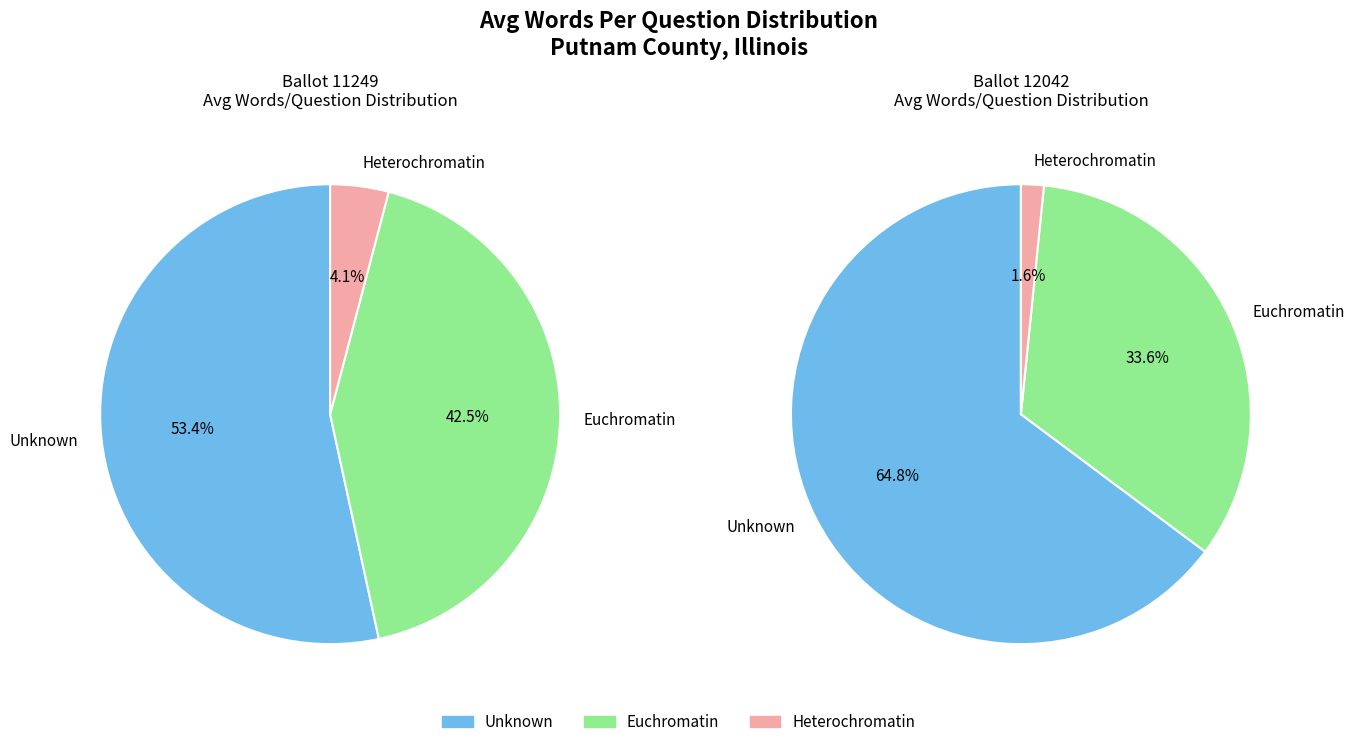

To the nearest percent, what percentage of the pie is 12042?

50%